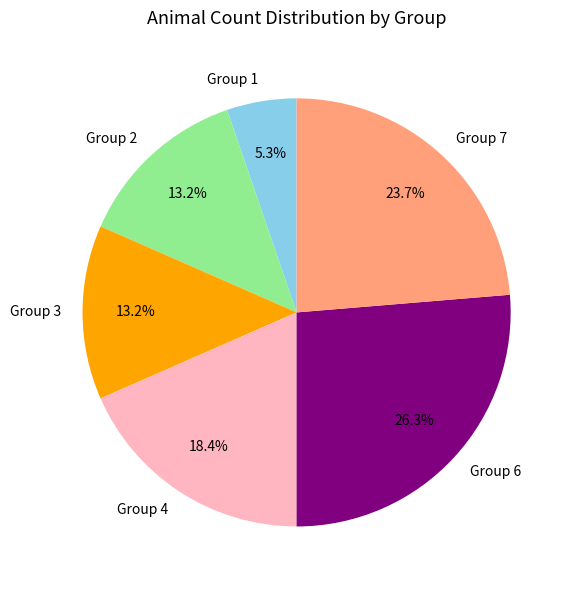

Is Group 1 the majority of the pie?

No